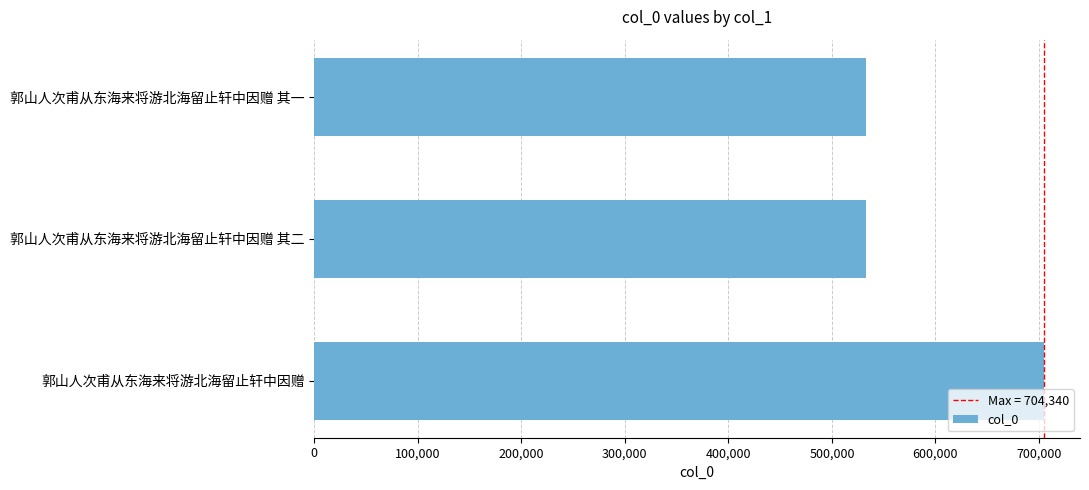

What is the approximate value at 郭山人次甫从东海来将游北海留止轩中因赠 其二?

533107